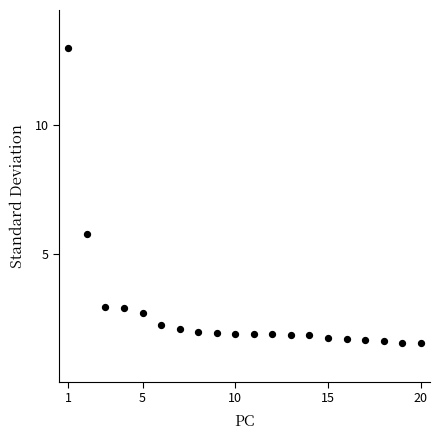

What Y value in the scatter plot is closest to 7?

5.8